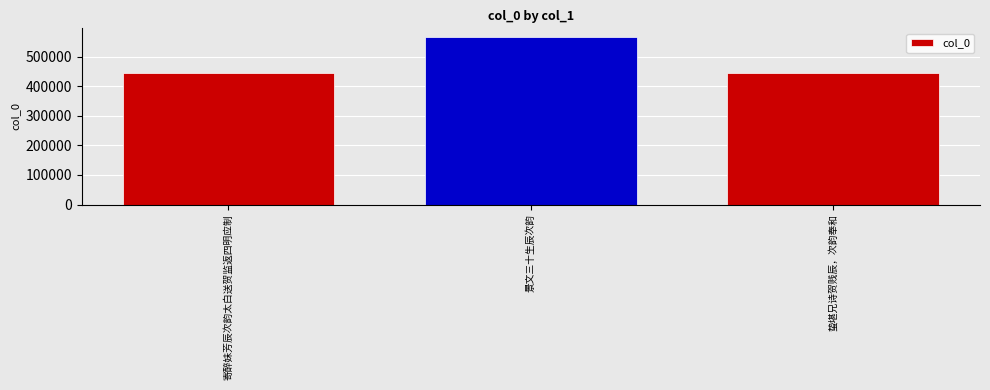

What is the ratio of the value at 蛰堪兄诗贺贱辰，次韵奉和 to the value at 寄醉妹芳辰次韵太白送贺监返四明应制?

1.0